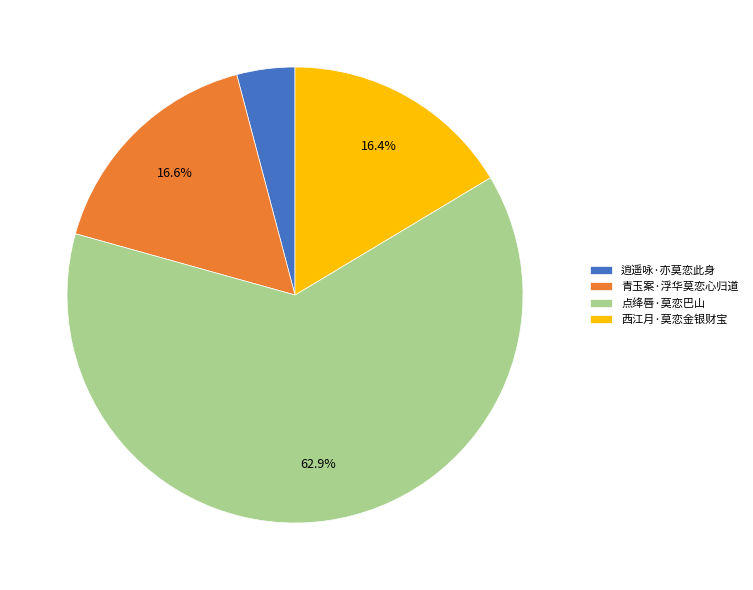

Which category has the smallest portion of the pie?

逍遥咏·亦莫恋此身